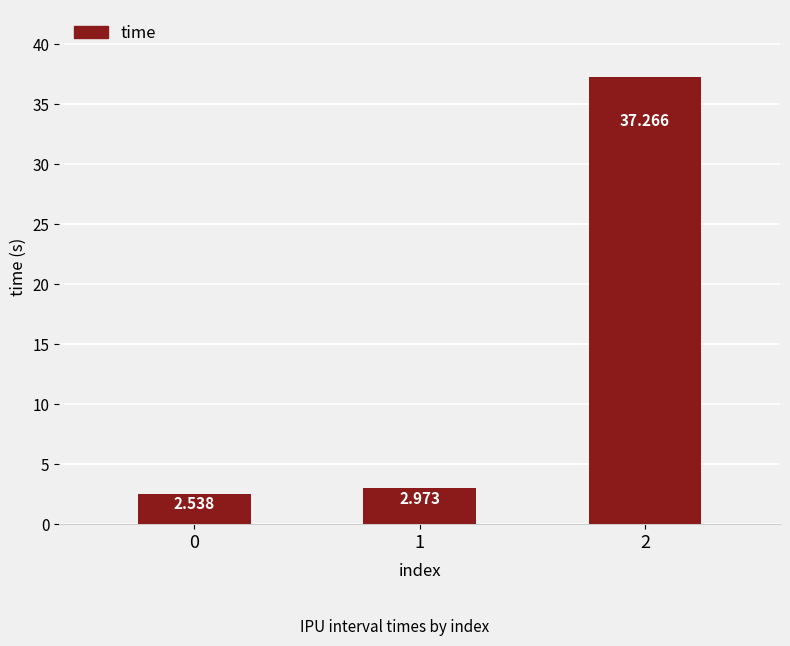

What is the difference between the values at 2 and 1?

34.3